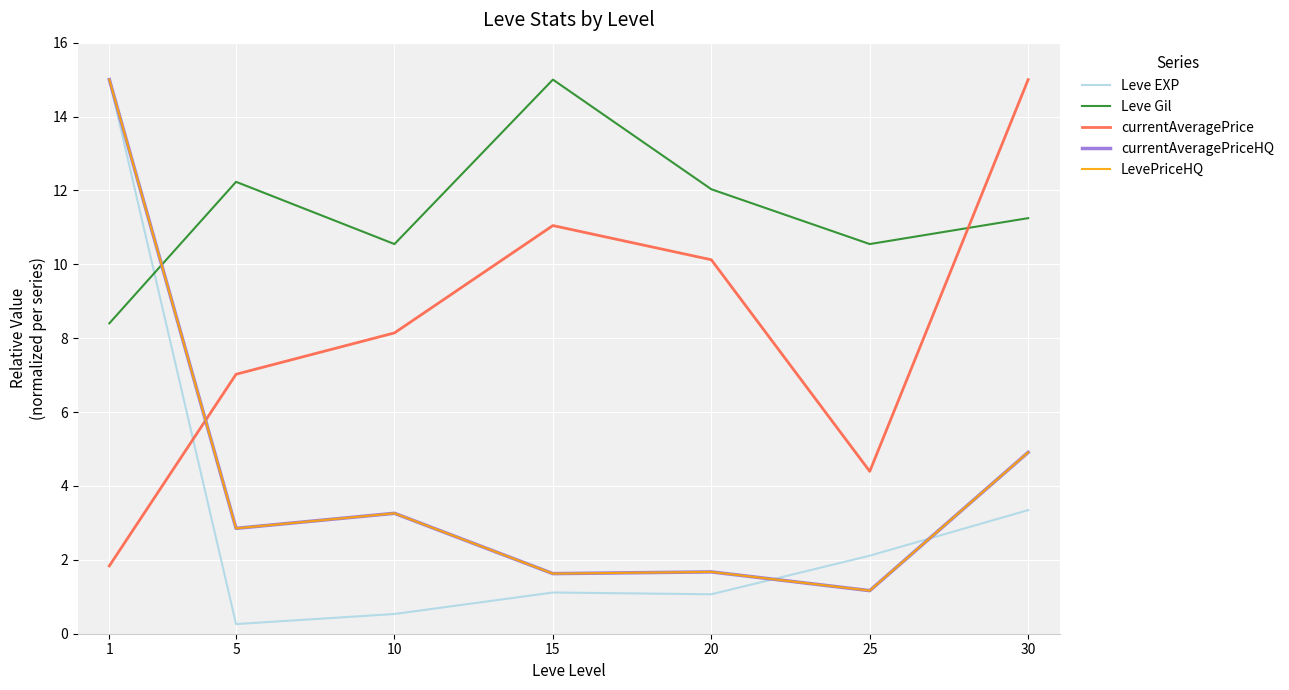

Reading left to right, extract all data points from this chart.

Leve EXP: 15.0	0.3	0.5	1.1	1.1	2.1	3.3
Leve Gil: 8.4	12.2	10.5	15.0	12.0	10.5	11.2
currentAveragePrice: 1.8	7.0	8.1	11.0	10.1	4.4	15.0
currentAveragePriceHQ: 15.0	2.9	3.3	1.6	1.7	1.2	4.9
LevePriceHQ: 15.0	2.9	3.3	1.6	1.7	1.2	4.9